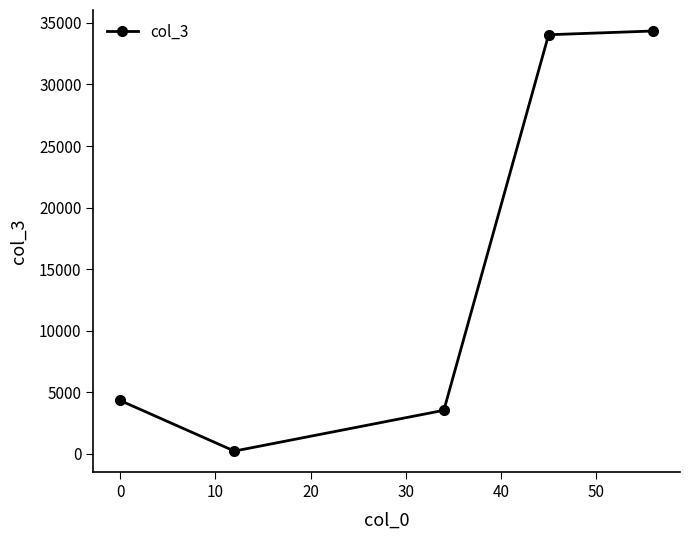

What is the average value?

15300